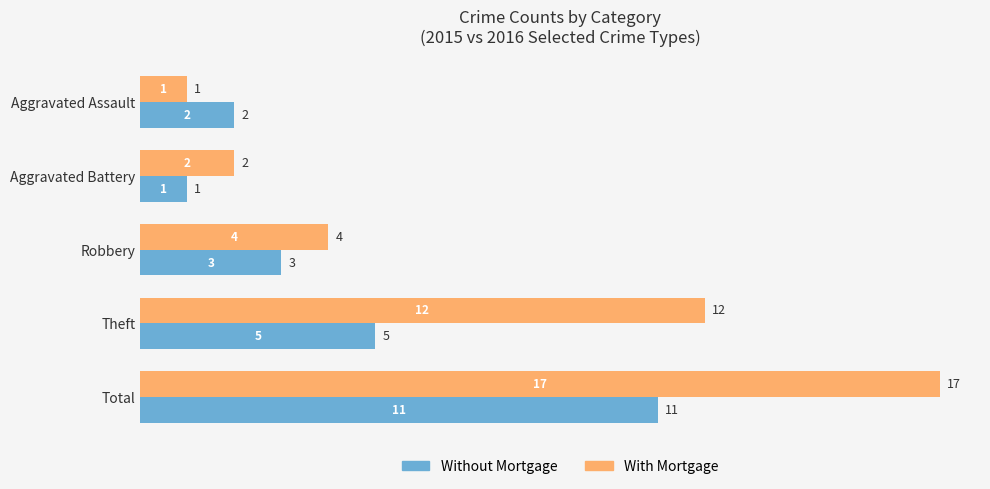

Which series has the widest spread of values?

With Mortgage